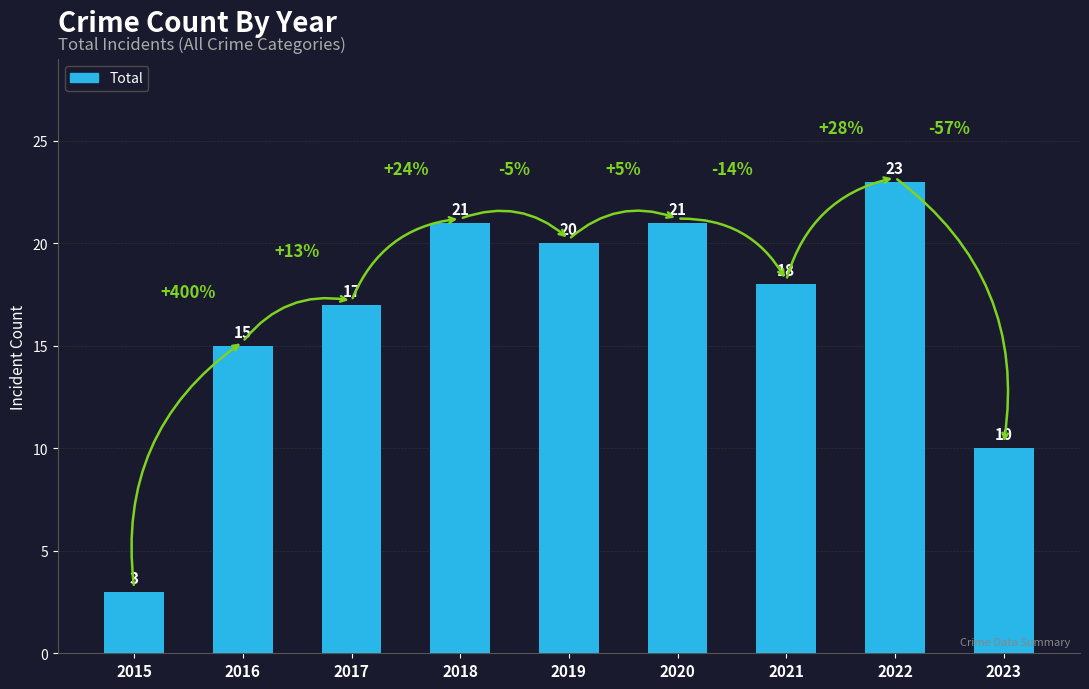

Where does the data first go above 18?

2018